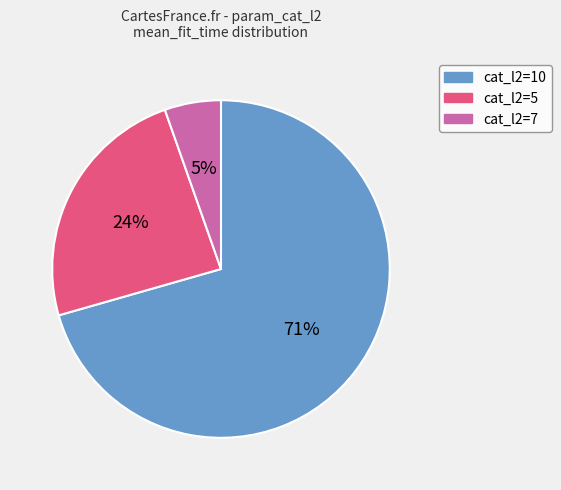

To the nearest percent, what is the average slice percentage?

33%